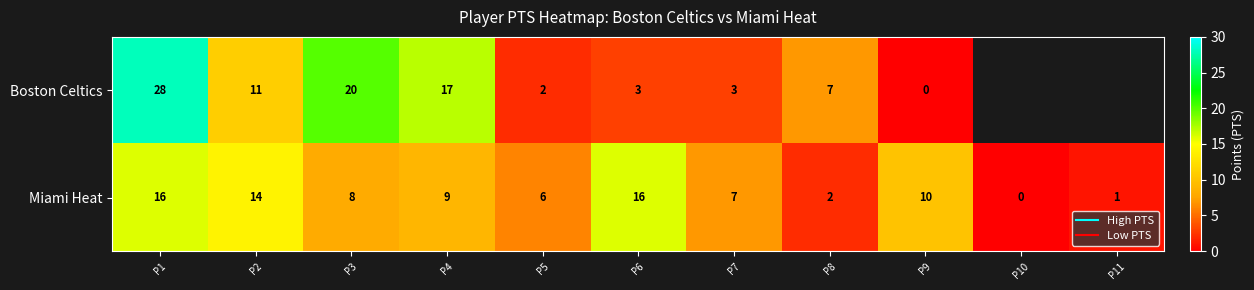

At how many categories does at least one series exceed 3?

9